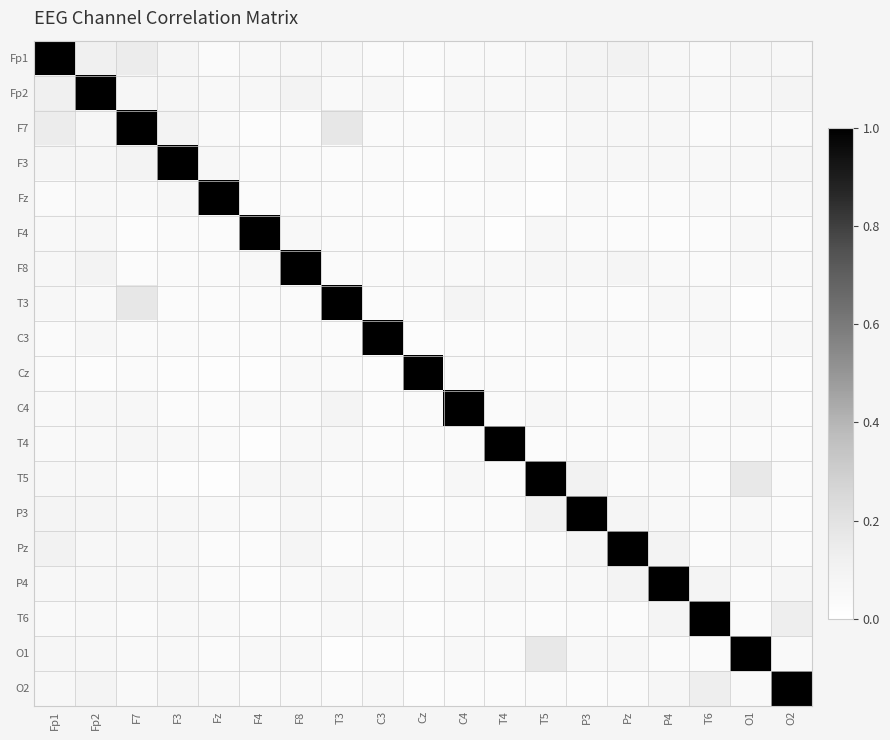

Which category has the lowest value across all series?

Cz